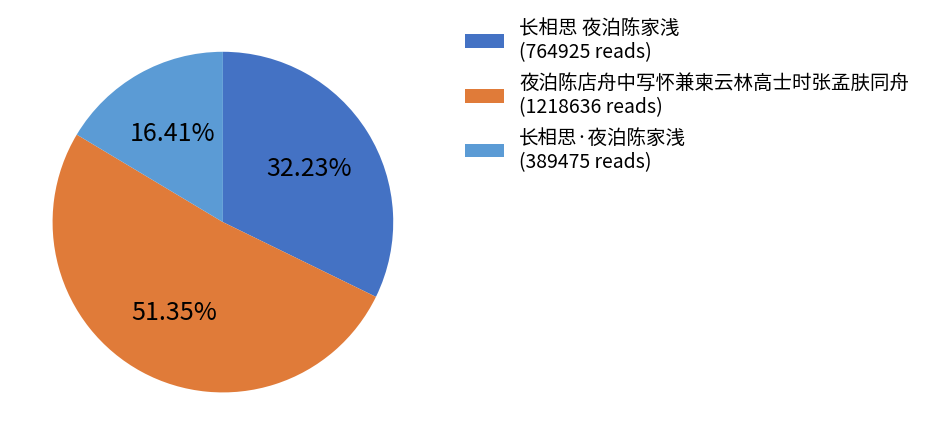

Is the sum of 长相思·夜泊陈家浅 and 长相思 夜泊陈家浅 greater than half?

No